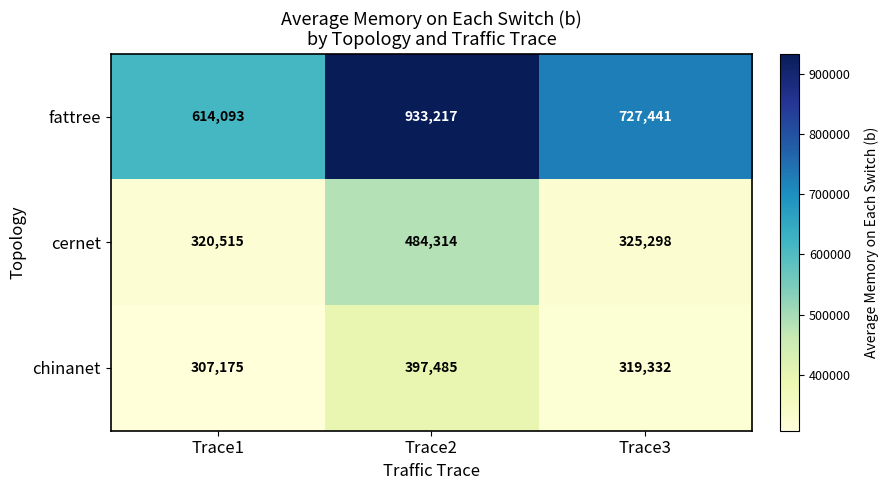

At which category does the chart reach its minimum across all series?

Trace1